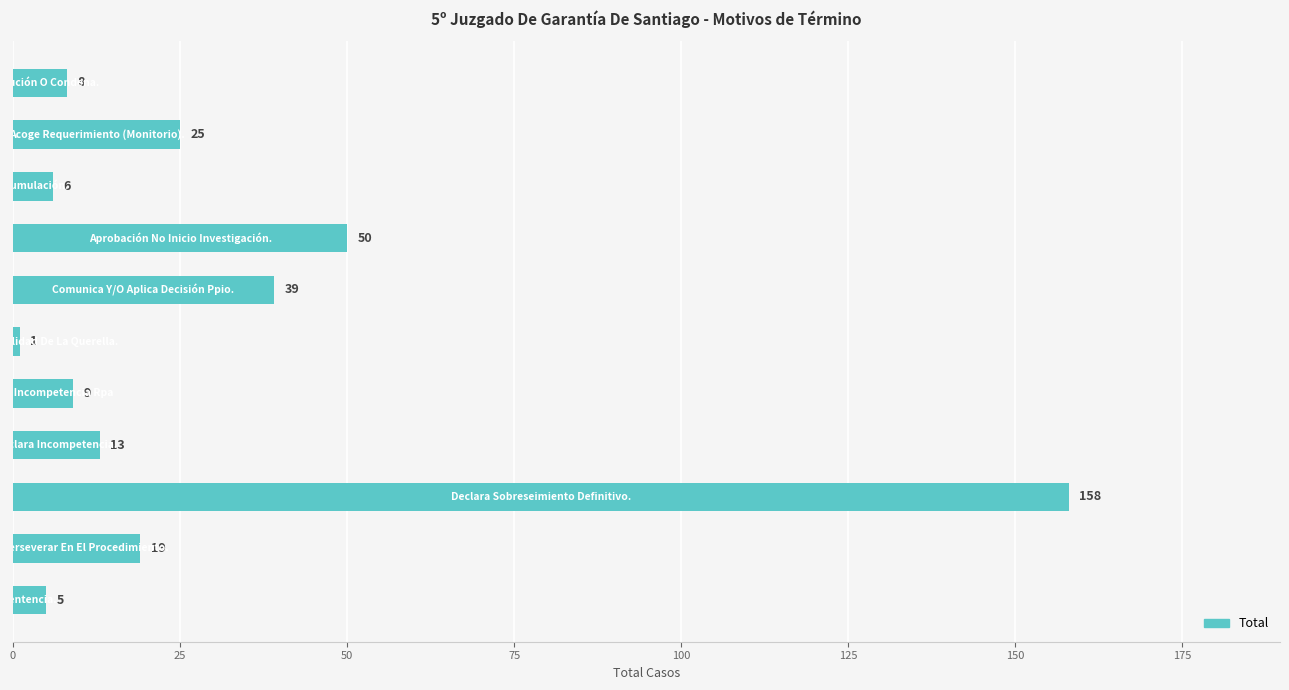

What is the sum of all values?

333